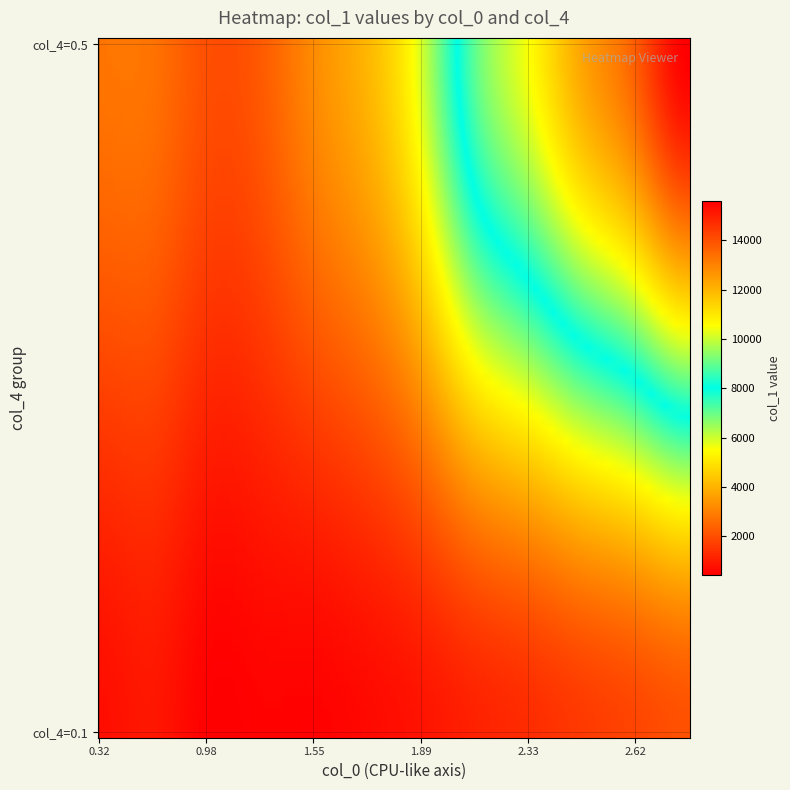

Reading right to left, list all the values displayed in this chart.

0: 15595.3	13759.6	12333.9	10510.1	8937.0	5889.8	4079.5	3220.9	2240.1	2052.8	2721.4	2784.1
1: 2054.1	1827.0	1602.8	1331.6	1124.9	844.1	646.7	507.4	522.5	490.3	908.8	748.7